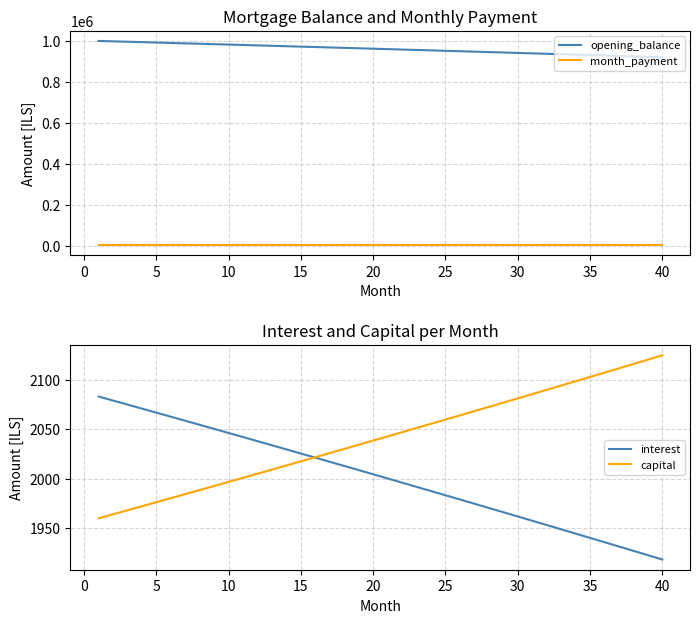

How many lines are shown in the chart?

4